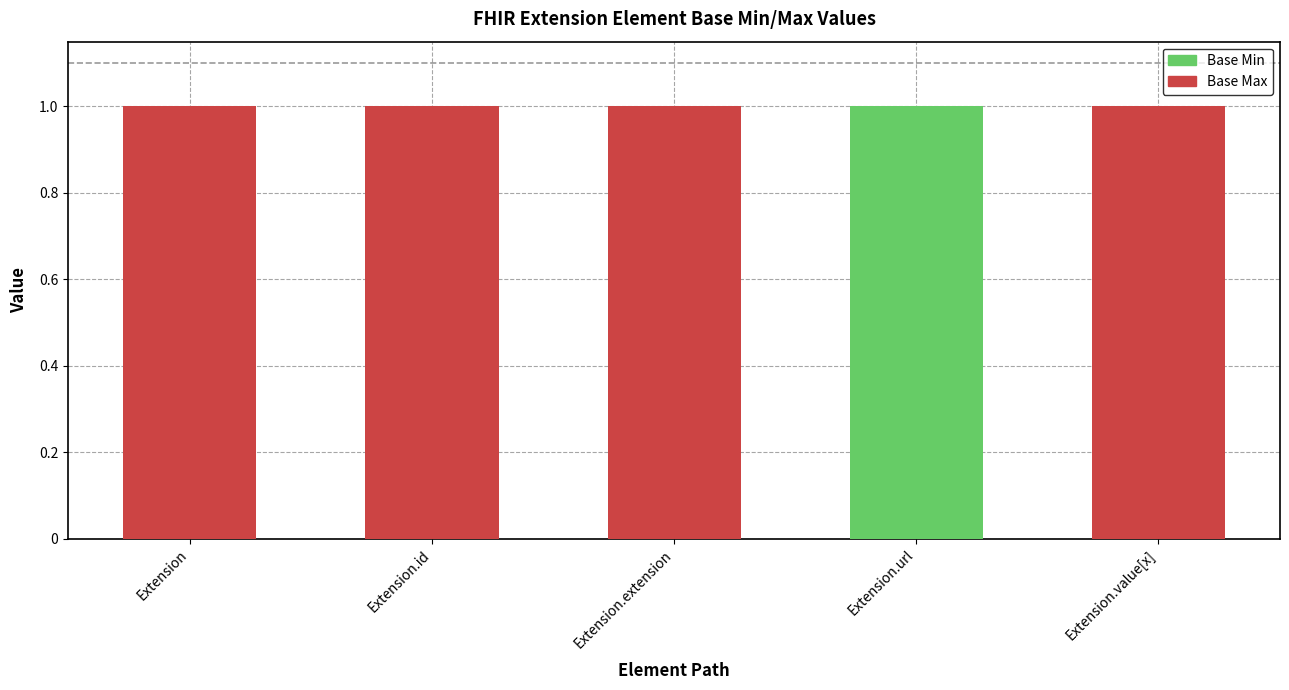

The value of Base Min at Extension.value[x] is 0. True or false?

True